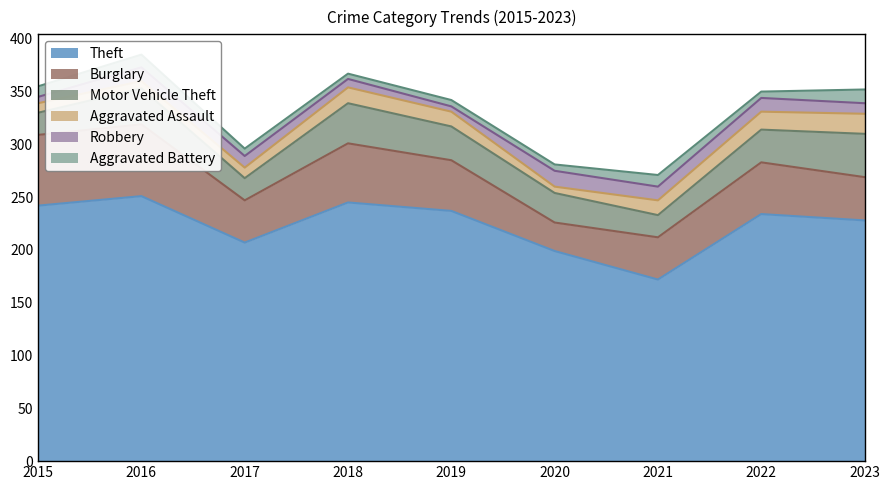

True or false: Robbery has a value of 9 at 2022.

False